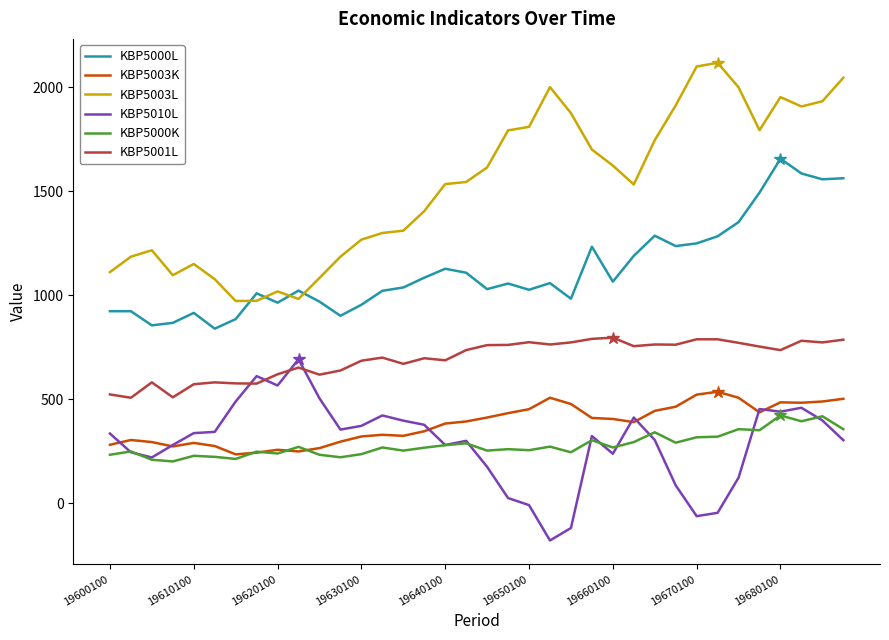

Rank the series by their maximum value, from highest to lowest.

KBP5003L, KBP5000L, KBP5001L, KBP5010L, KBP5003K, KBP5000K